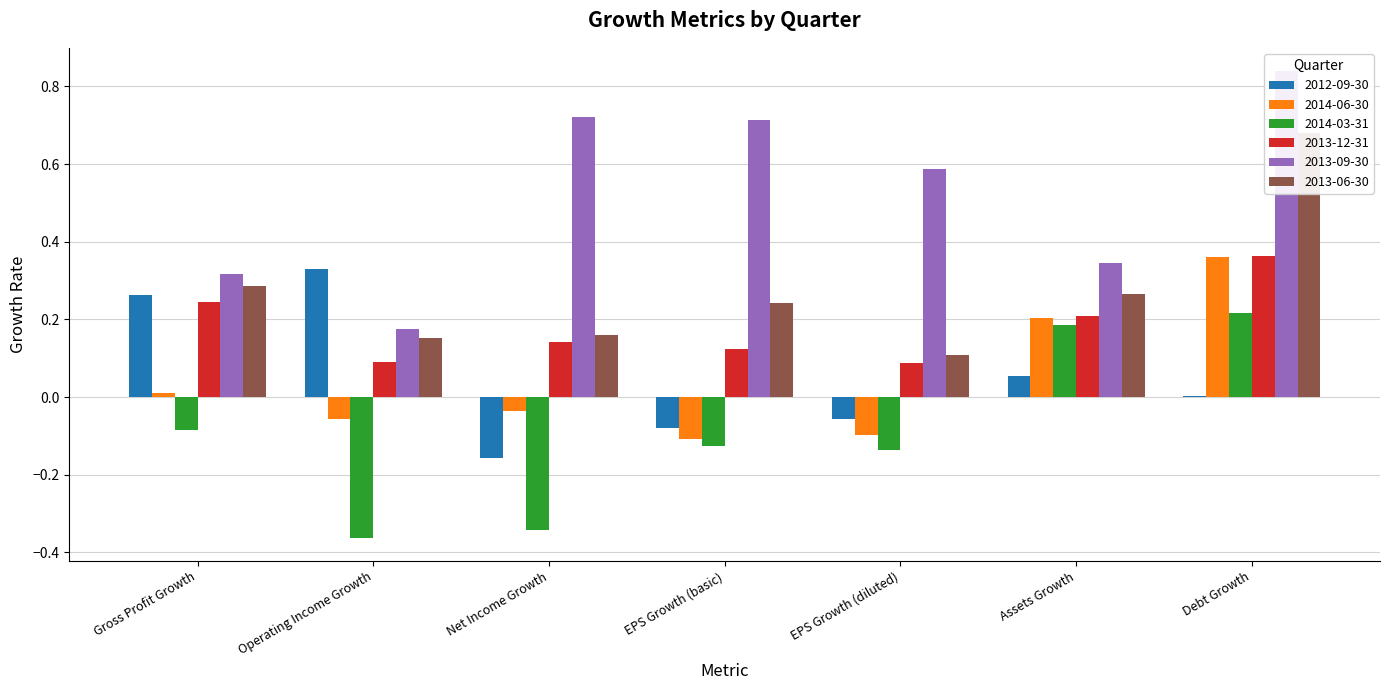

True or false: 2014-06-30 has a value of -0.1 at Operating Income Growth.

True